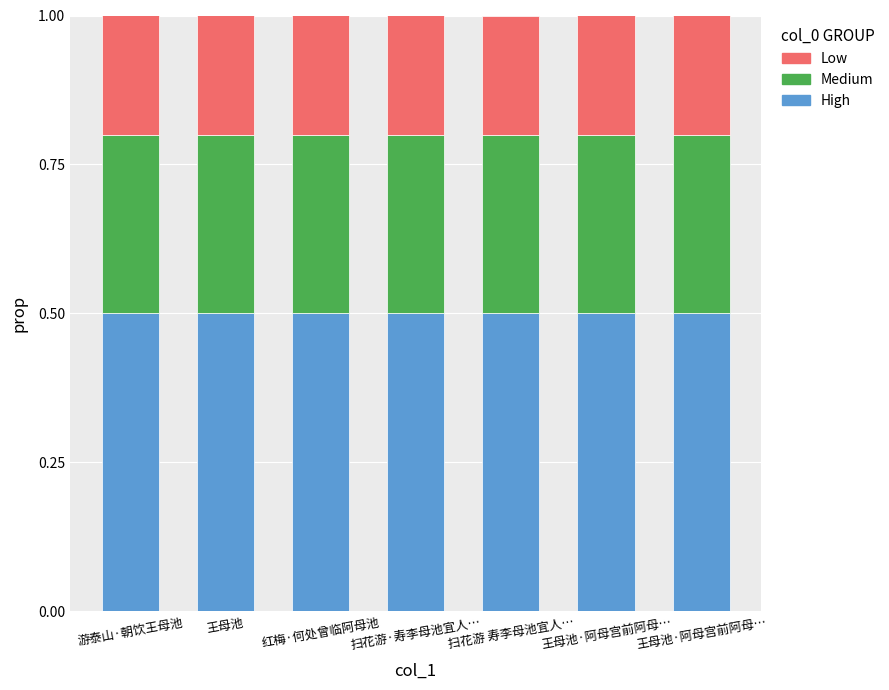

What are all the series names shown in the legend?

Low, Medium, High